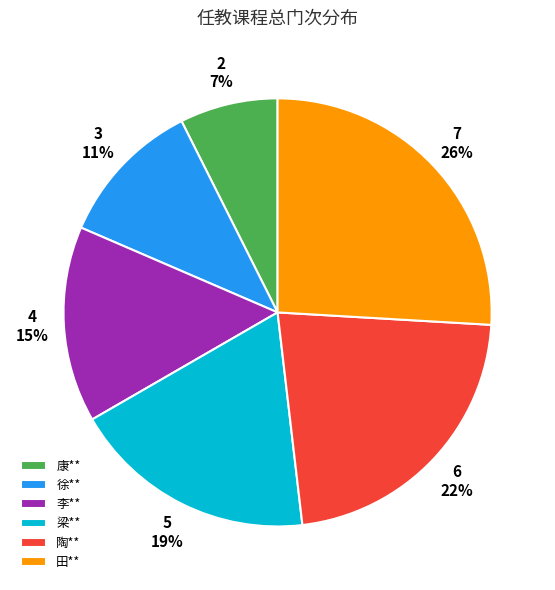

Combined, do 田** and 李** account for over 50%?

No